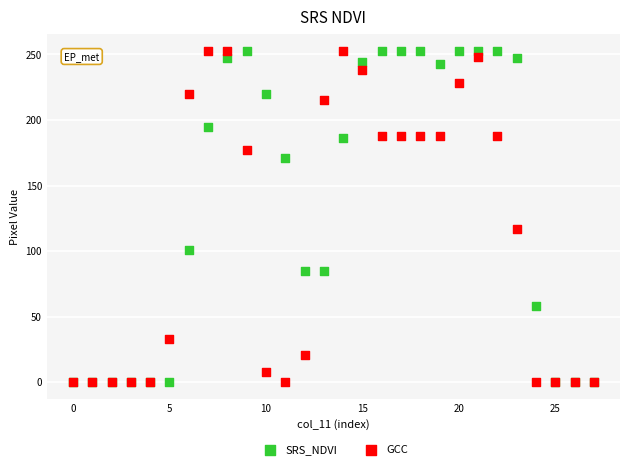

In the GCC series, what Y value is closest to 126?

117